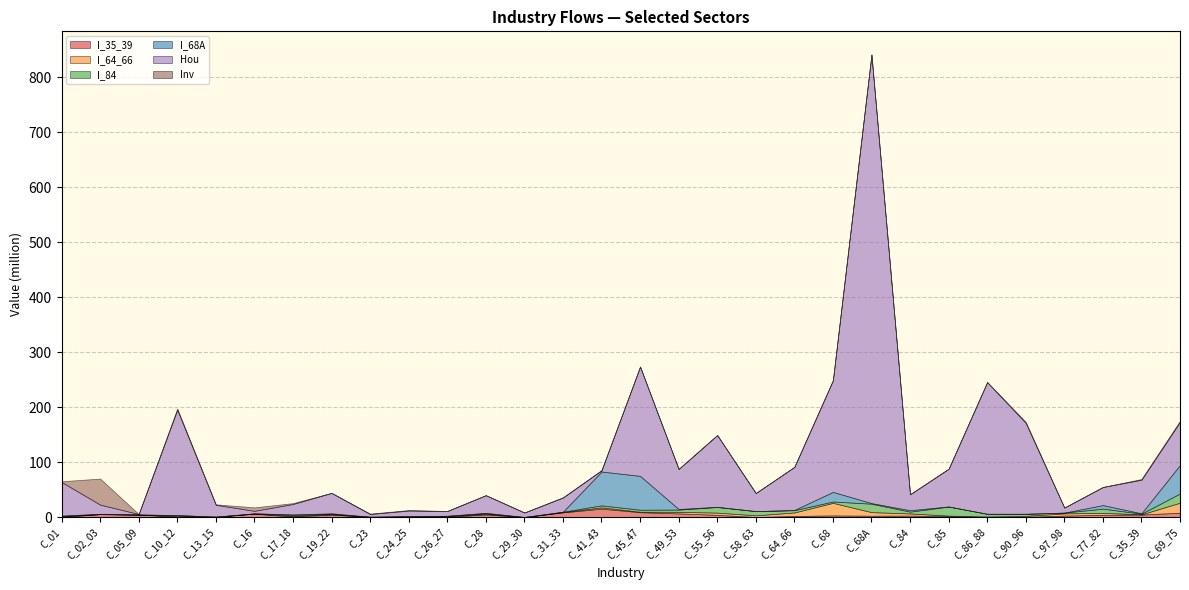

Reading left to right, extract all data points from this chart.

I_35_39: 0.4	5.3	4.6	0.8	0.6	6.1	1.0	4.4	0.4	0.6	0.6	4.7	0.1	8.6	15.3	8.8	6.7	4.0	0.1	2.0	3.0	2.4	2.7	1.6	0.1	0.4	2.6	4.2	4.6	7.9
I_64_66: 0.4	0.1	0.0	1.0	0.1	0.2	1.3	0.8	0.1	0.3	0.9	1.2	0.0	0.5	2.2	0.8	2.8	4.0	3.0	6.3	22.9	6.5	3.9	1.0	0.9	1.8	4.1	3.5	0.4	18.2
I_84: 1.3	0.2	0.1	1.7	0.1	0.3	2.0	0.9	0.1	0.6	0.7	1.3	0.0	0.7	3.7	3.7	4.1	10.2	7.7	4.1	2.4	15.4	3.3	16.5	5.0	3.7	1.4	7.6	1.3	16.8
I_68A: 0.7	0.3	0.0	0.2	0.0	0.2	0.4	0.8	0.1	0.2	0.2	0.6	0.0	0.0	61.6	61.6	1.1	0.4	0.1	0.4	17.5	1.1	2.6	0.3	0.0	0.2	0.0	6.5	0.7	52.0
Hou: 61.1	16.7	0.9	191.6	21.5	4.5	19.1	37.1	4.9	10.0	8.6	32.1	8.2	25.8	2.1	198.7	72.9	130.5	32.8	78.4	203.0	815.9	29.1	68.6	239.5	165.1	9.1	32.9	61.1	78.4
Inv: 1.3	47.4	-1.6	2.2	0.9	6.3	1.6	0.1	0.8	1.0	0.1	-0.6	-1.4	0.3	0.5	0.3	0.0	0.0	0.0	-0.0	-0.0	-0.0	-0.0	0.0	-0.0	2.1	0.0	0.1	1.3	2.1